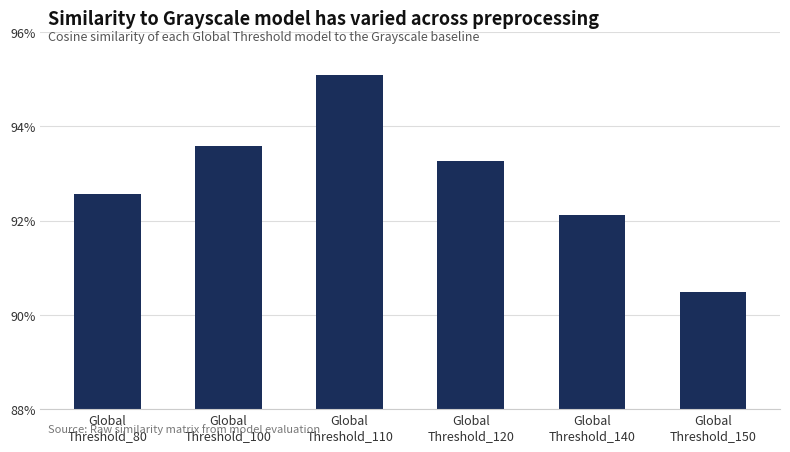

Rank the categories by value from highest to lowest.

Global
Threshold_110, Global
Threshold_100, Global
Threshold_120, Global
Threshold_80, Global
Threshold_140, Global
Threshold_150